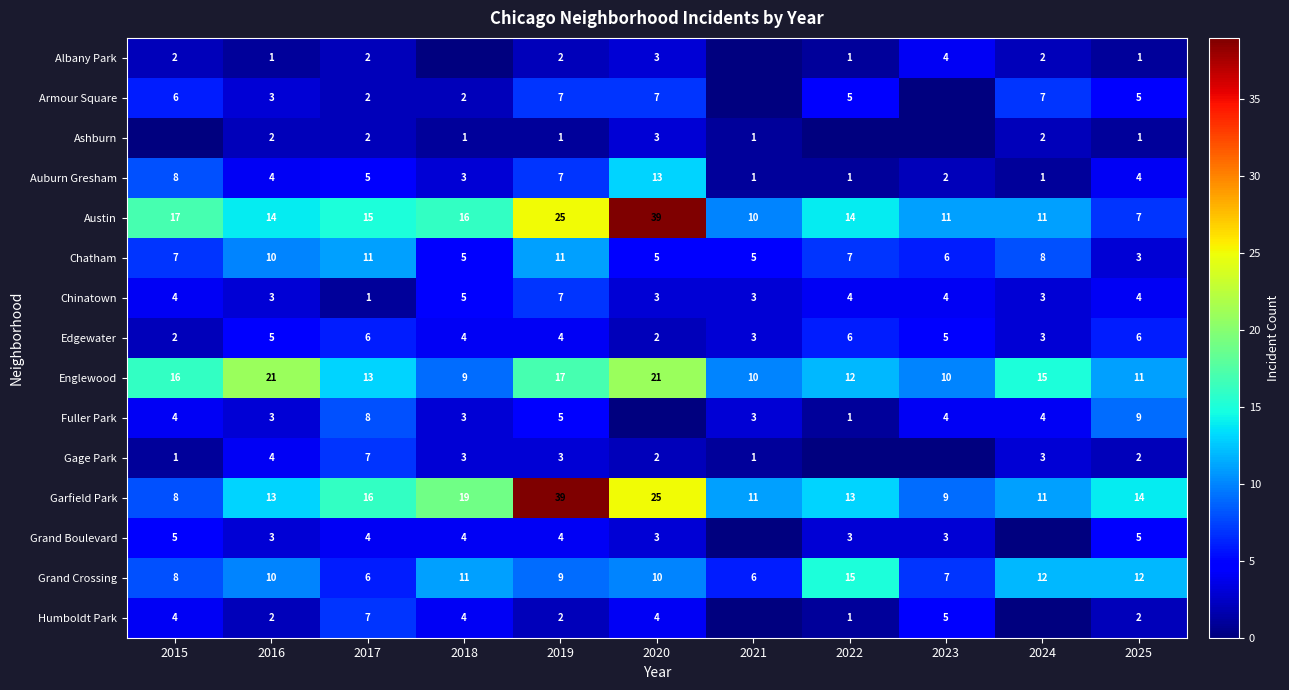

What is the difference between the highest and lowest values at 2017?

15